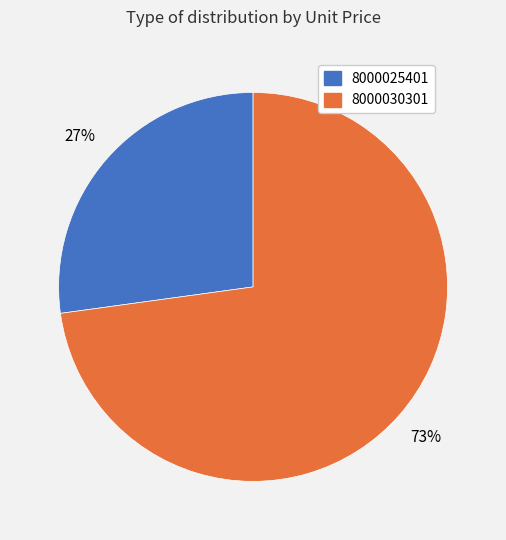

Does 8000025401 account for over 50% of the chart?

No